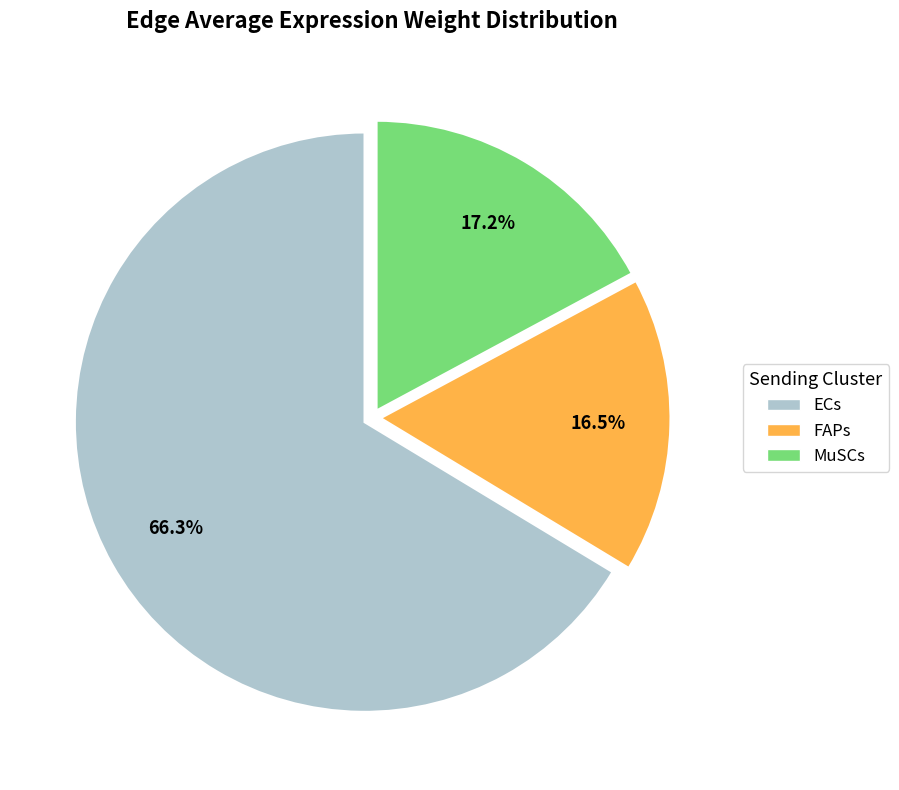

What percentage is the MuSCs slice, to the nearest percent?

17%